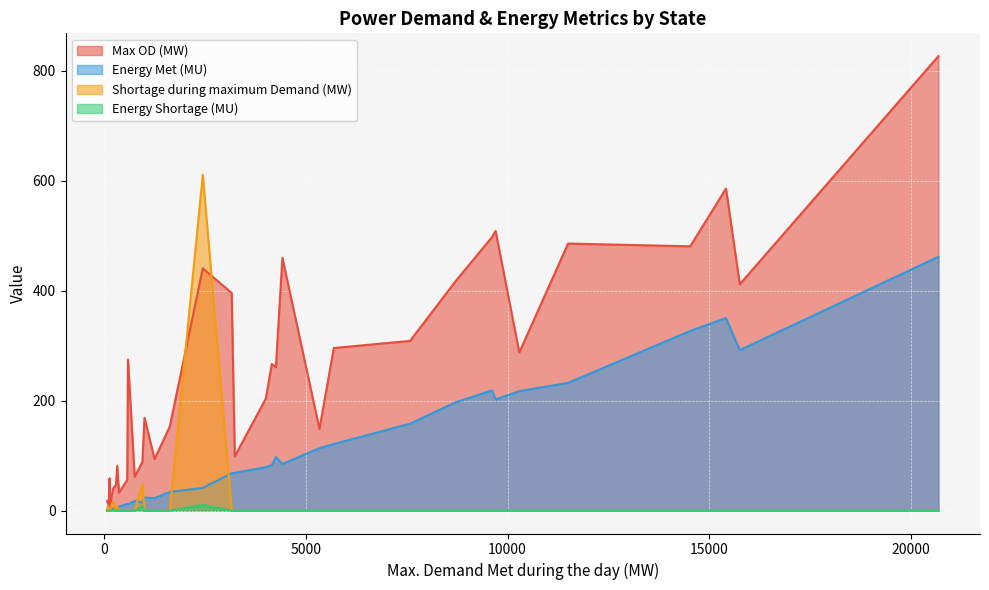

True or false: Shortage during maximum Demand (MW) has a value of 270.1 at Rajasthan.

False